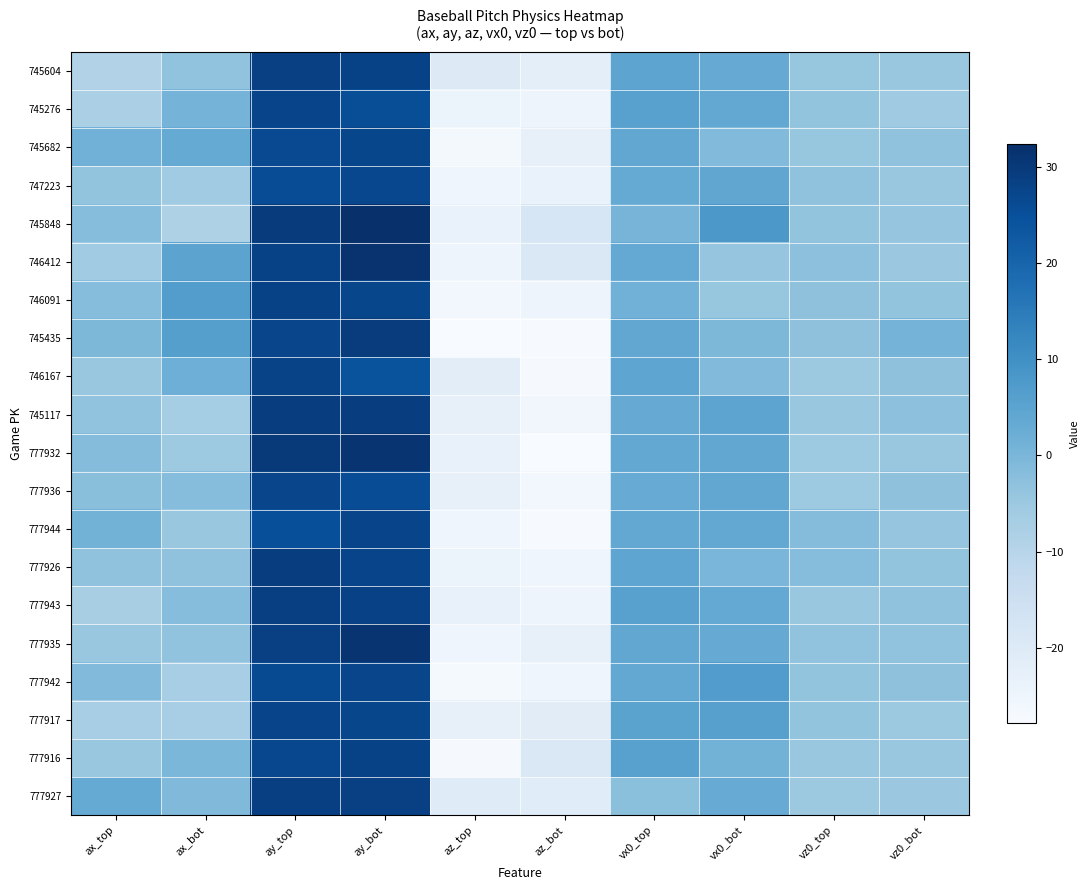

Reading right to left, what are all the values shown in this chart?

745604: vz0_bot=-4.4	vz0_top=-4.2	vx0_bot=3.2	vx0_top=4.7	az_bot=-21.7	az_top=-20.2	ay_bot=28.0	ay_top=28.5	ax_bot=-3.5	ax_top=-8.9
745276: vz0_bot=-5.6	vz0_top=-3.9	vx0_bot=3.7	vx0_top=5.6	az_bot=-24.8	az_top=-24.2	ay_bot=25.5	ay_top=27.4	ax_bot=0.7	ax_top=-7.8
745682: vz0_bot=-3.2	vz0_top=-4.3	vx0_bot=-1.2	vx0_top=4.1	az_bot=-23.1	az_top=-26.6	ay_bot=27.0	ay_top=26.4	ax_bot=3.2	ax_top=1.2
747223: vz0_bot=-4.6	vz0_top=-3.3	vx0_bot=4.1	vx0_top=3.4	az_bot=-23.8	az_top=-25.4	ay_bot=26.7	ay_top=25.7	ax_bot=-5.9	ax_top=-3.6
745848: vz0_bot=-3.9	vz0_top=-3.7	vx0_bot=8.0	vx0_top=0.6	az_bot=-18.4	az_top=-23.7	ay_bot=32.3	ay_top=29.7	ax_bot=-8.5	ax_top=-1.9
746412: vz0_bot=-4.8	vz0_top=-2.9	vx0_bot=-4.1	vx0_top=3.4	az_bot=-19.2	az_top=-24.9	ay_bot=31.5	ay_top=28.1	ax_bot=4.8	ax_top=-5.8
746091: vz0_bot=-3.6	vz0_top=-3.1	vx0_bot=-4.3	vx0_top=1.2	az_bot=-25.0	az_top=-26.0	ay_bot=27.0	ay_top=28.0	ax_bot=6.6	ax_top=-1.8
745435: vz0_bot=0.8	vz0_top=-3.1	vx0_bot=-0.6	vx0_top=4.0	az_bot=-27.4	az_top=-27.6	ay_bot=29.4	ay_top=27.4	ax_bot=6.2	ax_top=-0.5
746167: vz0_bot=-3.0	vz0_top=-5.2	vx0_bot=-1.2	vx0_top=4.6	az_bot=-27.2	az_top=-21.6	ay_bot=24.2	ay_top=27.8	ax_bot=1.8	ax_top=-4.4
745117: vz0_bot=-2.8	vz0_top=-4.4	vx0_bot=4.7	vx0_top=3.0	az_bot=-25.8	az_top=-23.1	ay_bot=28.9	ay_top=28.9	ax_bot=-6.6	ax_top=-3.6
777932: vz0_bot=-4.4	vz0_top=-5.5	vx0_bot=4.1	vx0_top=3.7	az_bot=-27.8	az_top=-23.2	ay_bot=31.0	ay_top=30.0	ax_bot=-5.3	ax_top=-1.7
777936: vz0_bot=-3.1	vz0_top=-5.3	vx0_bot=4.1	vx0_top=2.9	az_bot=-26.1	az_top=-22.9	ay_bot=25.7	ay_top=27.3	ax_bot=-1.9	ax_top=-2.3
777944: vz0_bot=-4.1	vz0_top=-1.6	vx0_bot=3.7	vx0_top=3.9	az_bot=-27.5	az_top=-25.4	ay_bot=27.4	ay_top=25.1	ax_bot=-4.3	ax_top=0.9
777926: vz0_bot=-3.6	vz0_top=-1.9	vx0_bot=0.0	vx0_top=4.4	az_bot=-25.3	az_top=-24.2	ay_bot=27.6	ay_top=29.0	ax_bot=-3.4	ax_top=-3.3
777943: vz0_bot=-3.2	vz0_top=-4.4	vx0_bot=3.6	vx0_top=5.7	az_bot=-25.0	az_top=-23.1	ay_bot=28.2	ay_top=28.7	ax_bot=-1.9	ax_top=-7.4
777935: vz0_bot=-3.6	vz0_top=-3.5	vx0_bot=3.1	vx0_top=4.0	az_bot=-22.9	az_top=-25.3	ay_bot=31.3	ay_top=28.5	ax_bot=-3.5	ax_top=-4.7
777942: vz0_bot=-3.1	vz0_top=-3.7	vx0_bot=6.8	vx0_top=3.9	az_bot=-25.1	az_top=-27.0	ay_bot=27.3	ay_top=26.0	ax_bot=-7.1	ax_top=-1.2
777917: vz0_bot=-5.1	vz0_top=-3.8	vx0_bot=5.9	vx0_top=5.2	az_bot=-21.2	az_top=-23.0	ay_bot=27.0	ay_top=27.4	ax_bot=-7.1	ax_top=-7.1
777916: vz0_bot=-4.6	vz0_top=-4.4	vx0_bot=1.1	vx0_top=5.5	az_bot=-19.3	az_top=-27.1	ay_bot=27.9	ay_top=26.8	ax_bot=-0.1	ax_top=-4.7
777927: vz0_bot=-5.0	vz0_top=-5.0	vx0_bot=2.9	vx0_top=-2.5	az_bot=-20.9	az_top=-20.7	ay_bot=28.3	ay_top=28.7	ax_bot=-1.0	ax_top=3.3